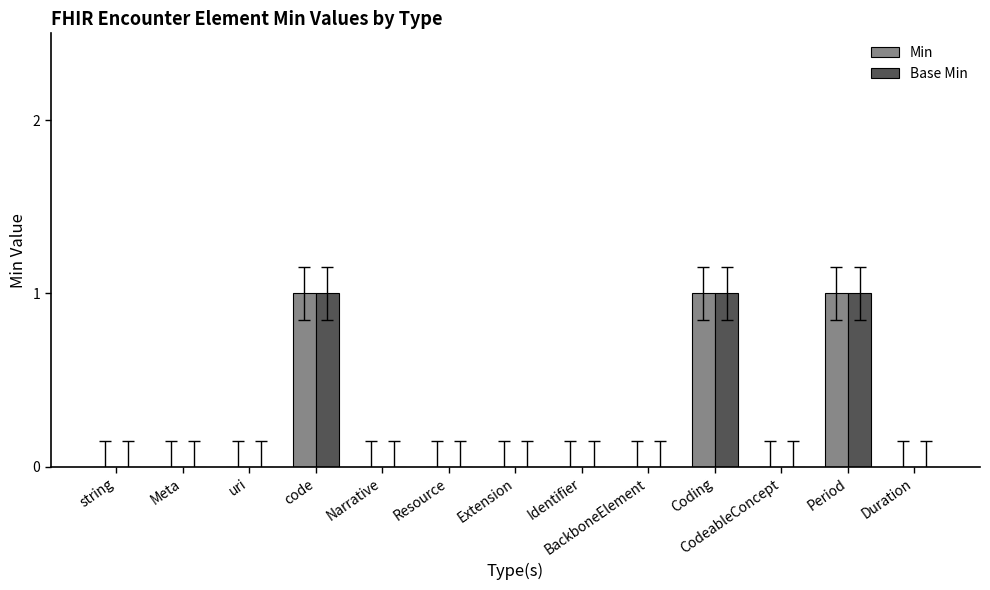

True or false: Base Min has a value of 0 at string.

True